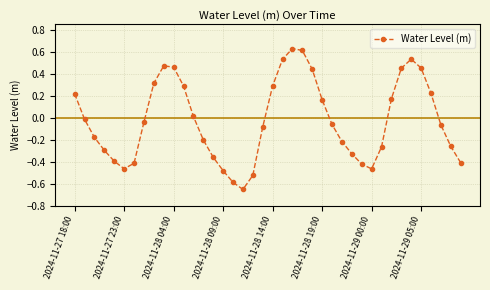

True or false: there are more than 2 points higher than both neighbors.

True